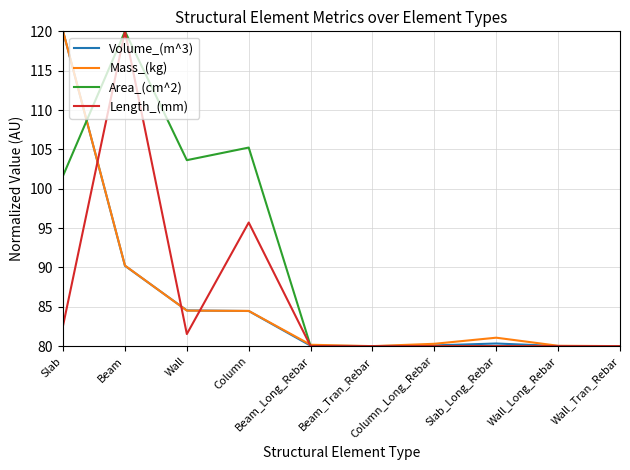

True or false: Area_(cm^2) has a value of 37.4 at Beam_Long_Rebar.

False